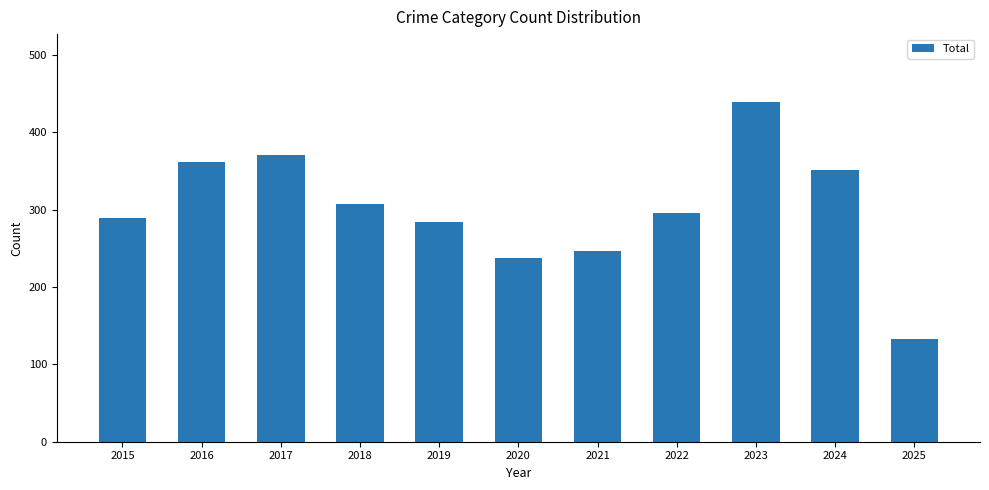

Which has a higher value, 2019 or 2024?

2024